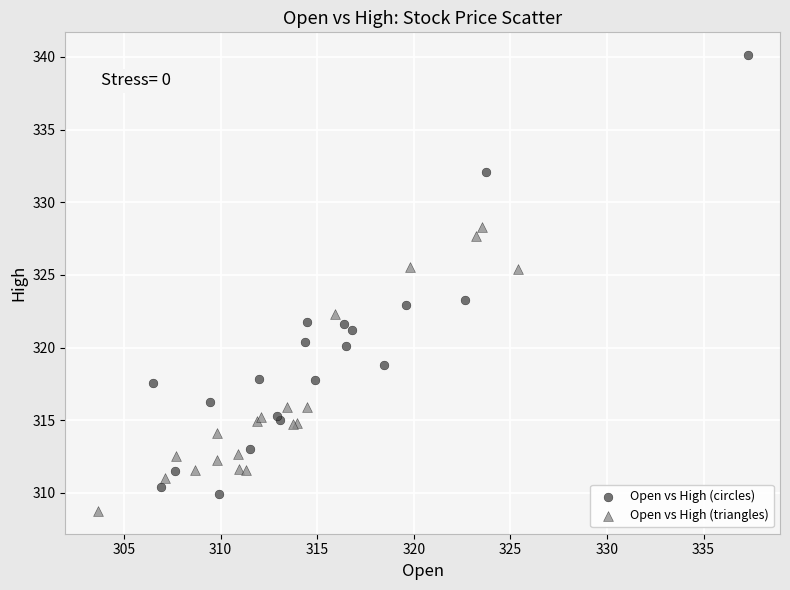

Which series reaches the minimum Y coordinate?

Open vs High (triangles)